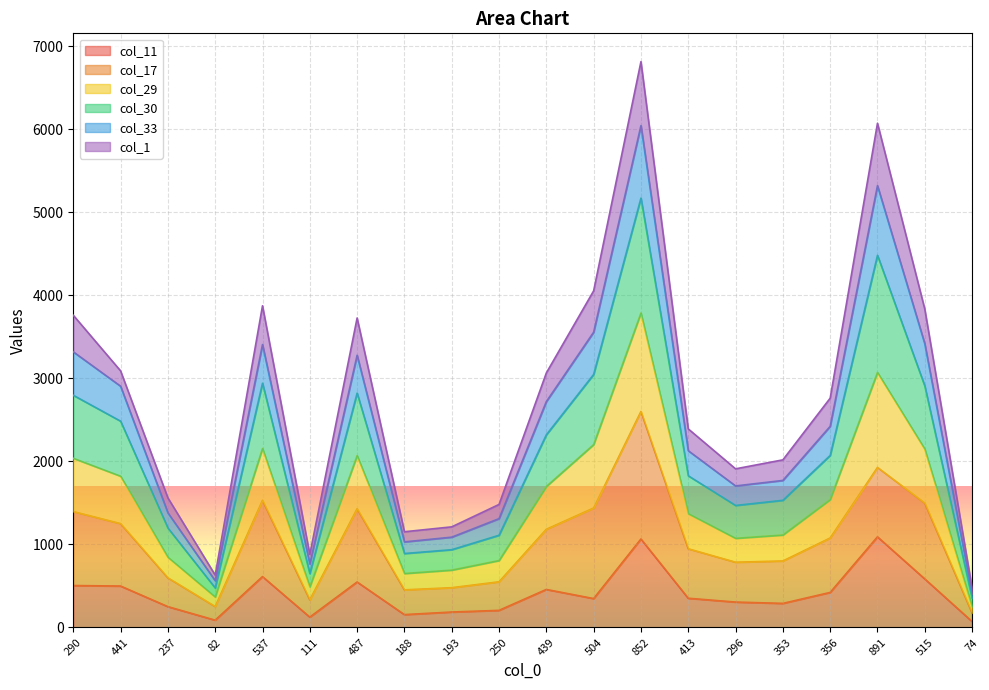

In col_29, how many points are higher than both neighbors (excluding endpoints)?

4